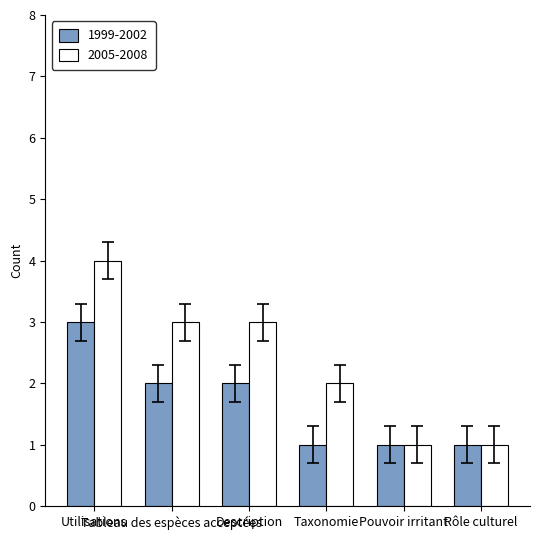

At which category is the sum across all series the highest?

Utilisations